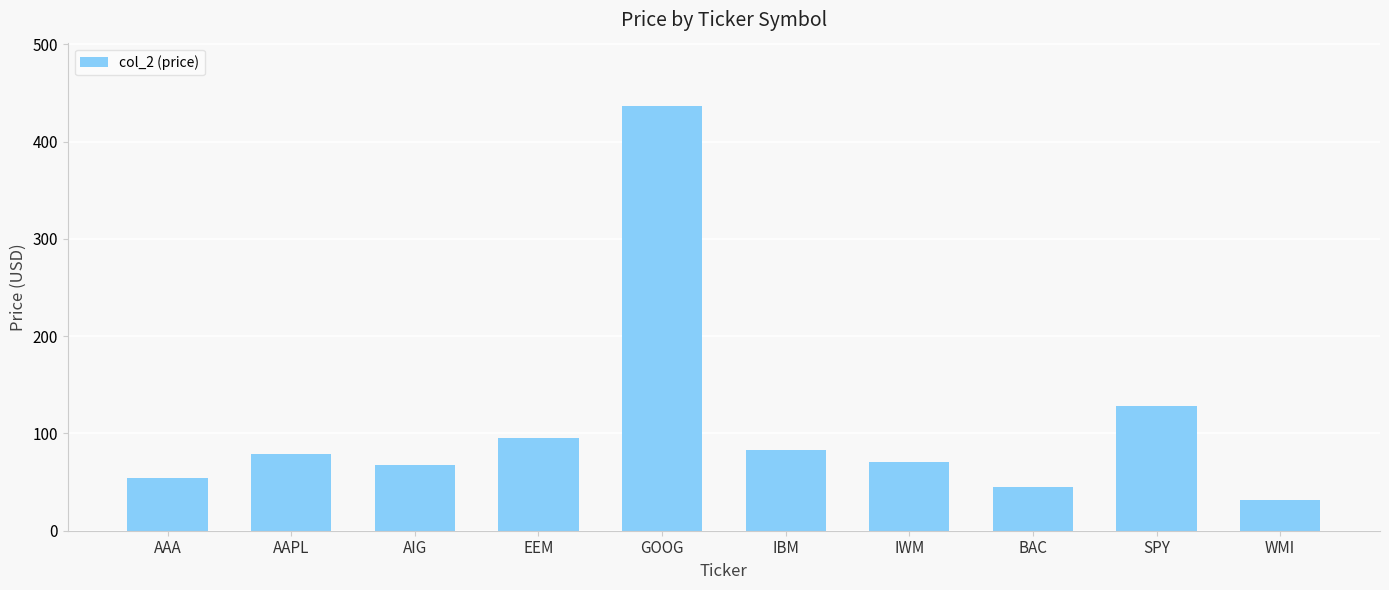

What is the ratio of the value at AAPL to the value at IBM?

1.0